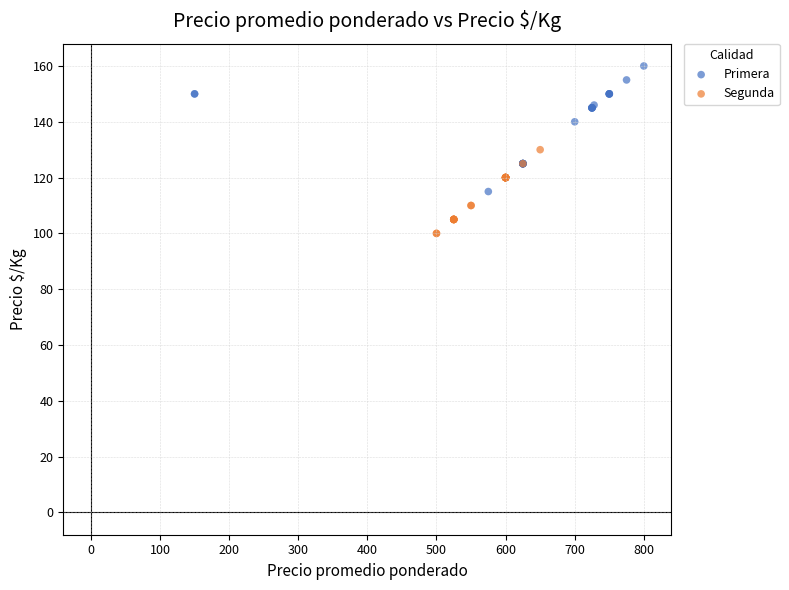

Which series reaches the minimum Y coordinate?

Segunda